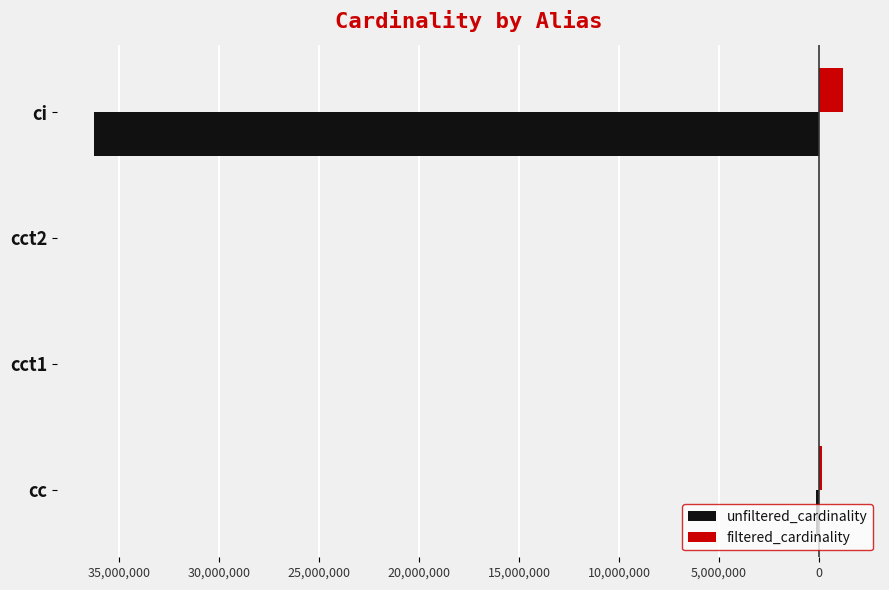

What are all the series names shown in the legend?

unfiltered_cardinality, filtered_cardinality